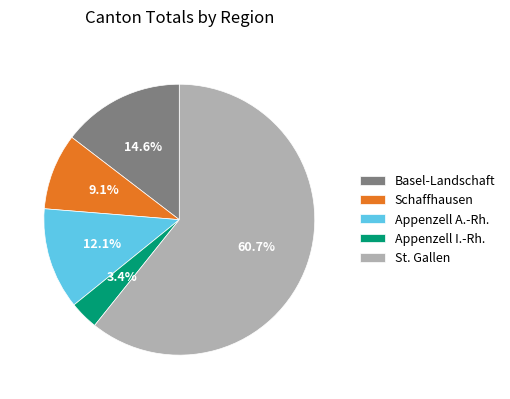

To the nearest percent, what is the difference between the largest and smallest slice percentages?

57%